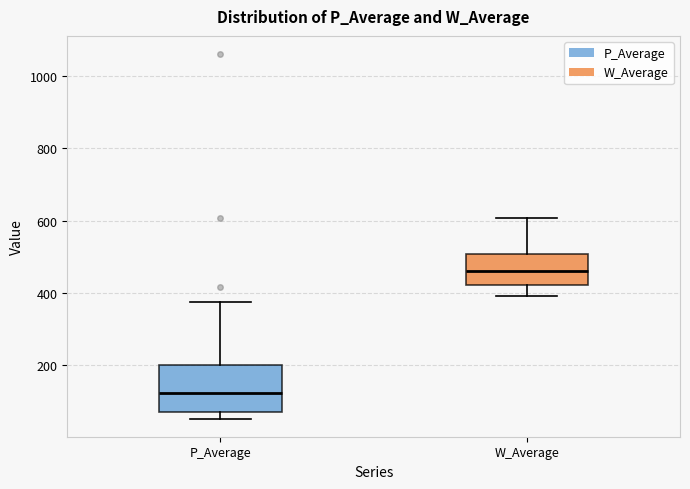

Where is the upper edge of the box for W_Average on the y-axis? The values are not printed on the chart, so give them approximately, as read against the axis.

500